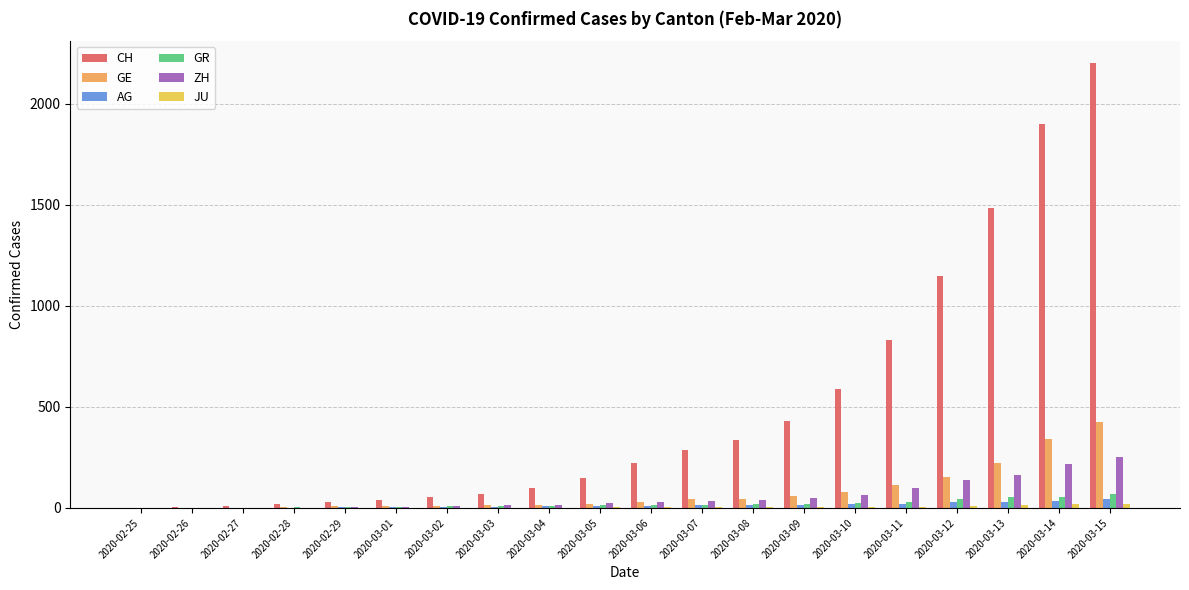

Which category has the highest value in the GE series?

2020-03-15